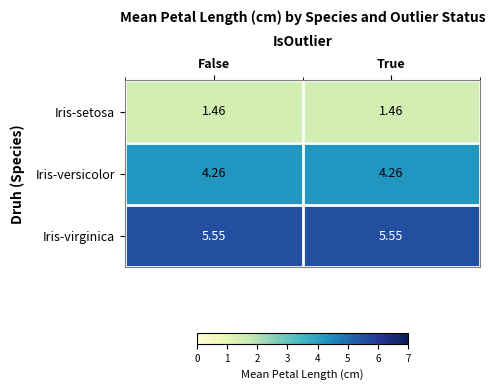

Is the value of Iris-versicolor at True greater than the value of Iris-setosa at False?

Yes